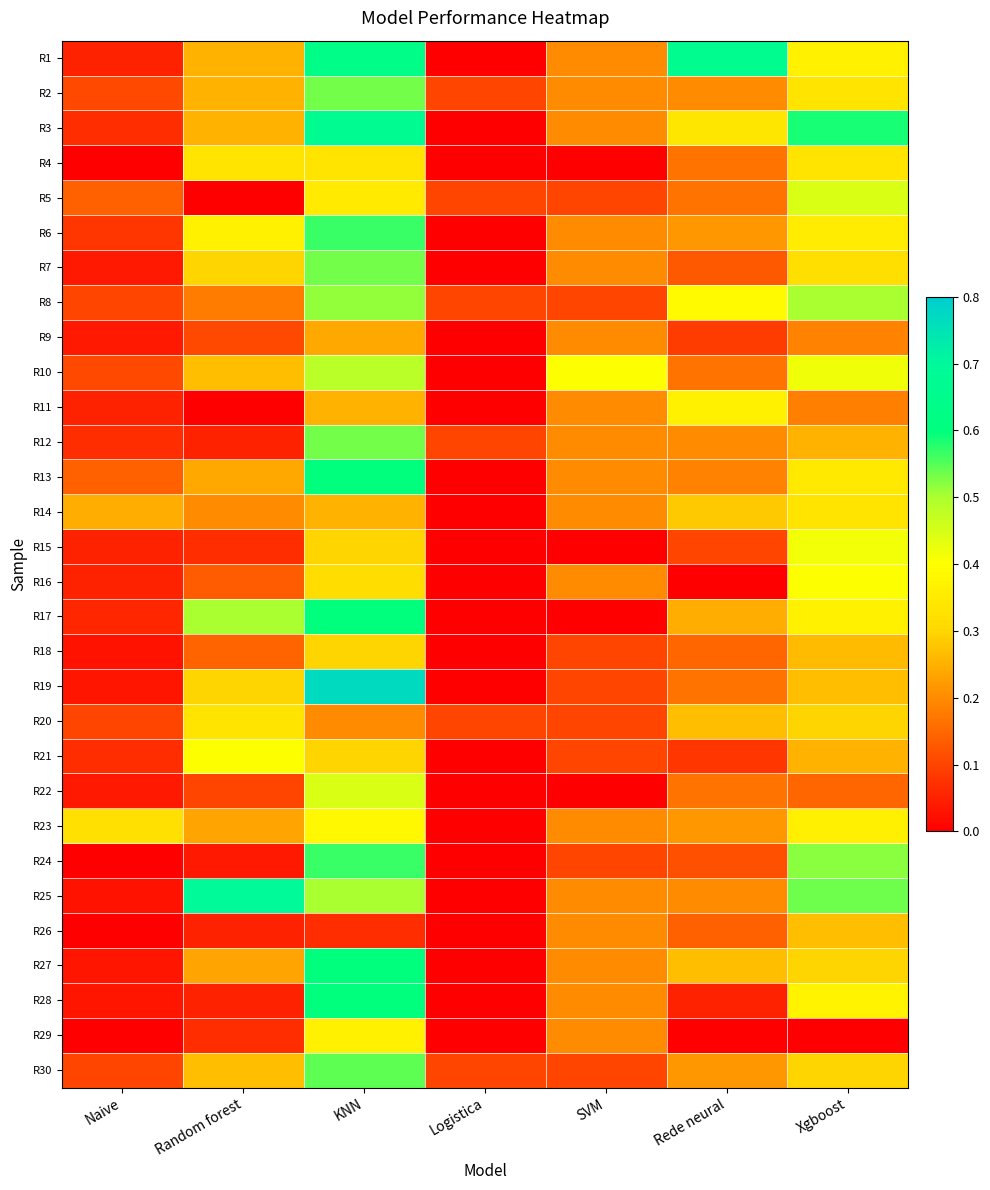

What is the maximum value shown in the chart?

0.8